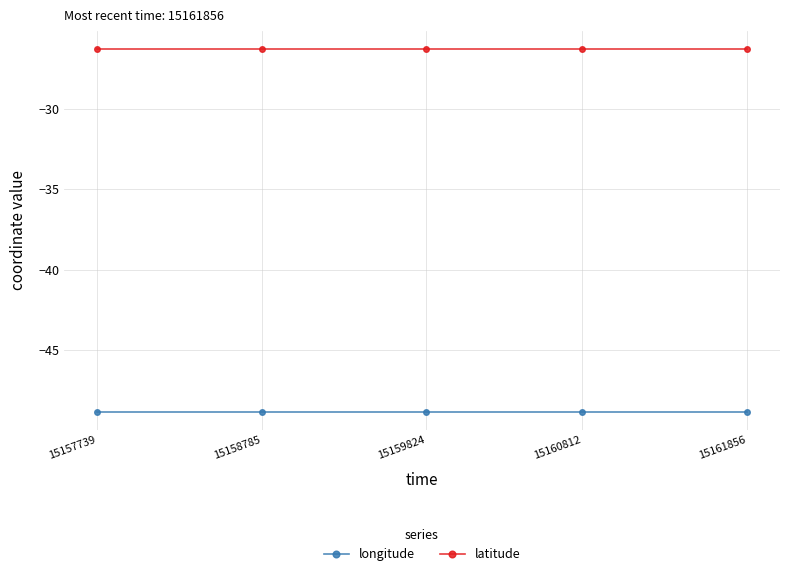

Which series has the largest total across all categories?

latitude